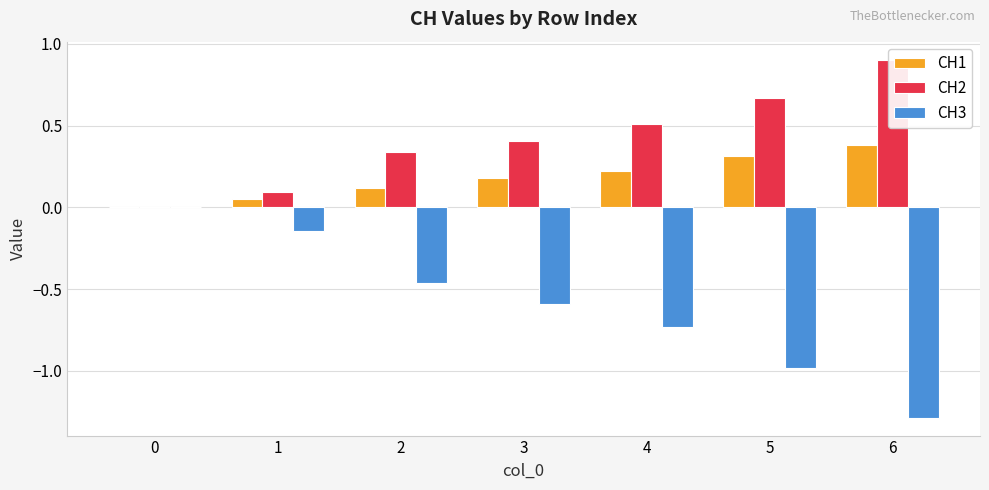

What is the approximate value of CH2 at 5?

0.7